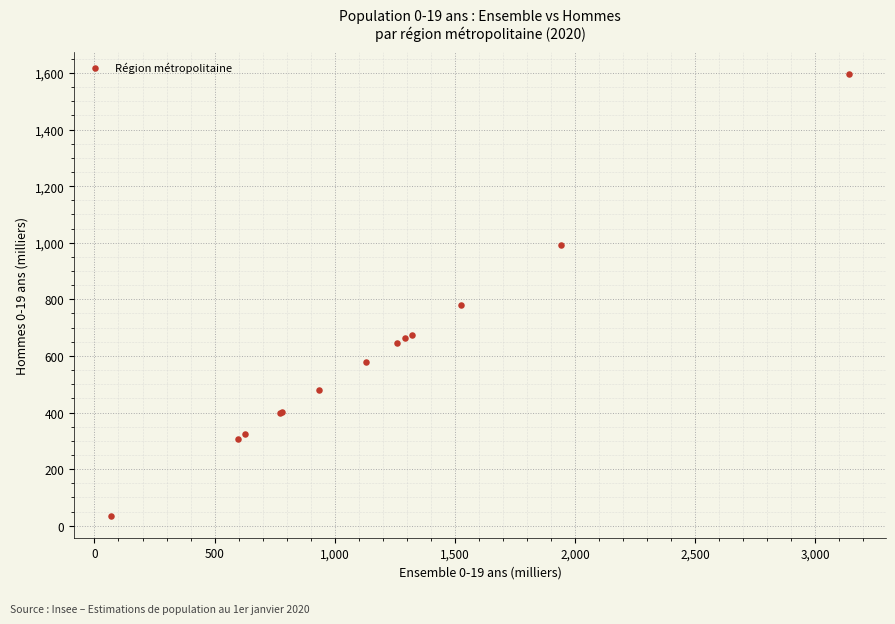

What Y value in the scatter plot is closest to 816?

780.4